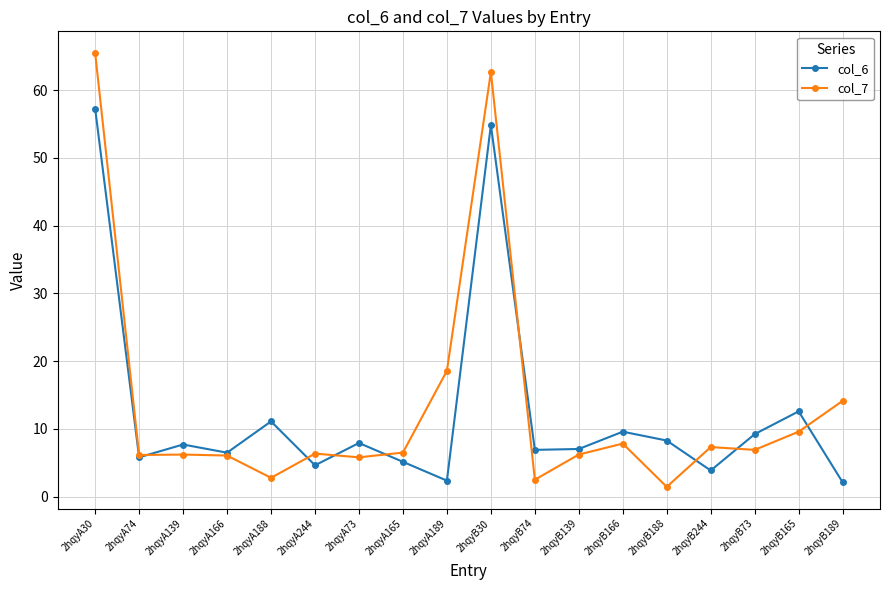

What are all the series names shown in the legend?

col_6, col_7